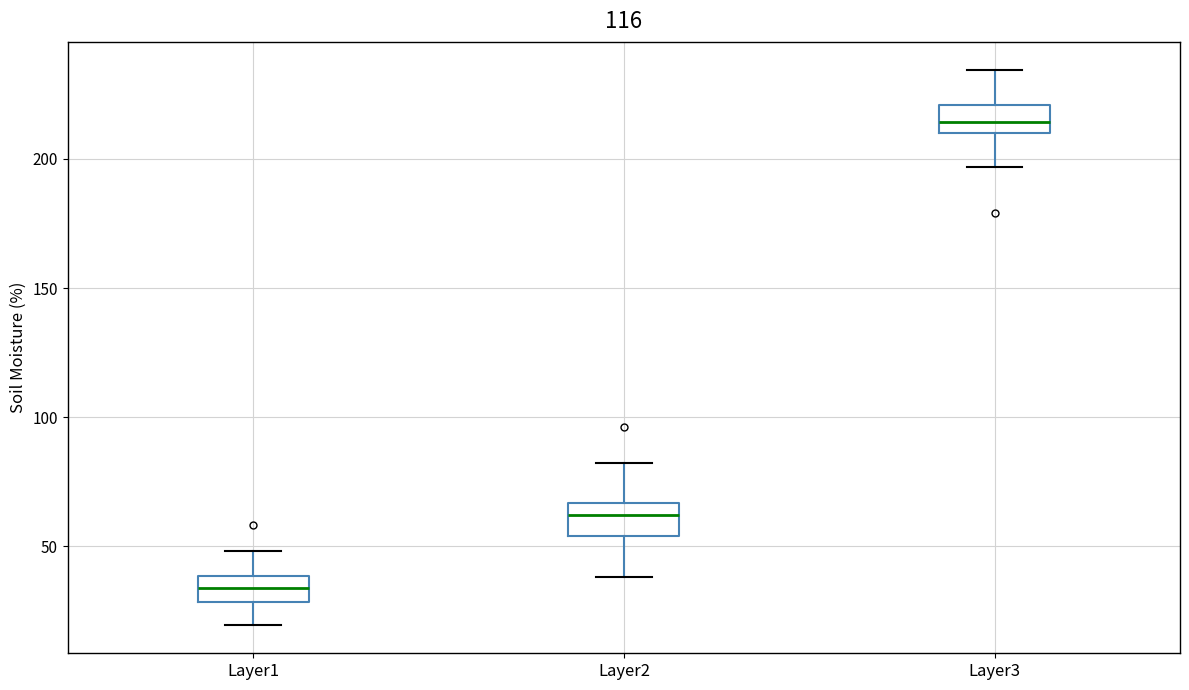

Reading left to right, transcribe this box plot: for each box, give where its median line is, the range the box spans, and where its two whiskers end, as read against the y-axis. The values are not printed on the chart, so give them approximately, as read against the axis.

Layer1: median 35, box 30 to 40, whiskers 20 to 50
Layer2: median 60, box 55 to 65, whiskers 40 to 80
Layer3: median 215, box 210 to 220, whiskers 195 to 235